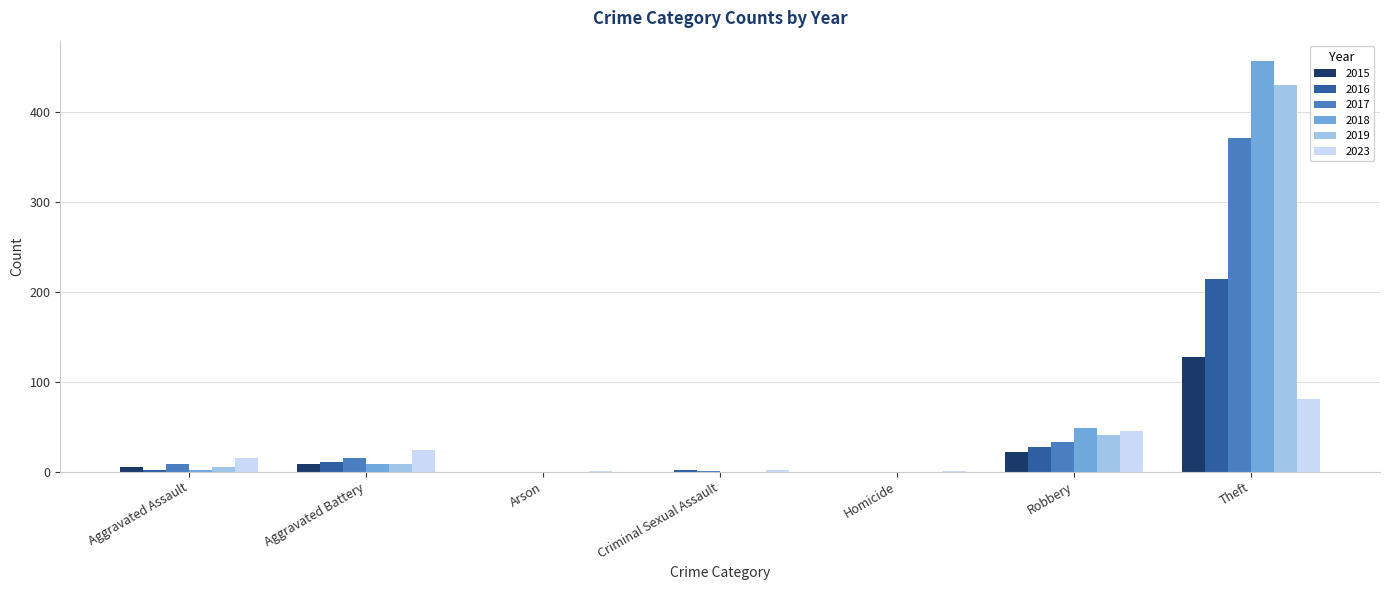

The value of 2018 at Homicide is 158. True or false?

False